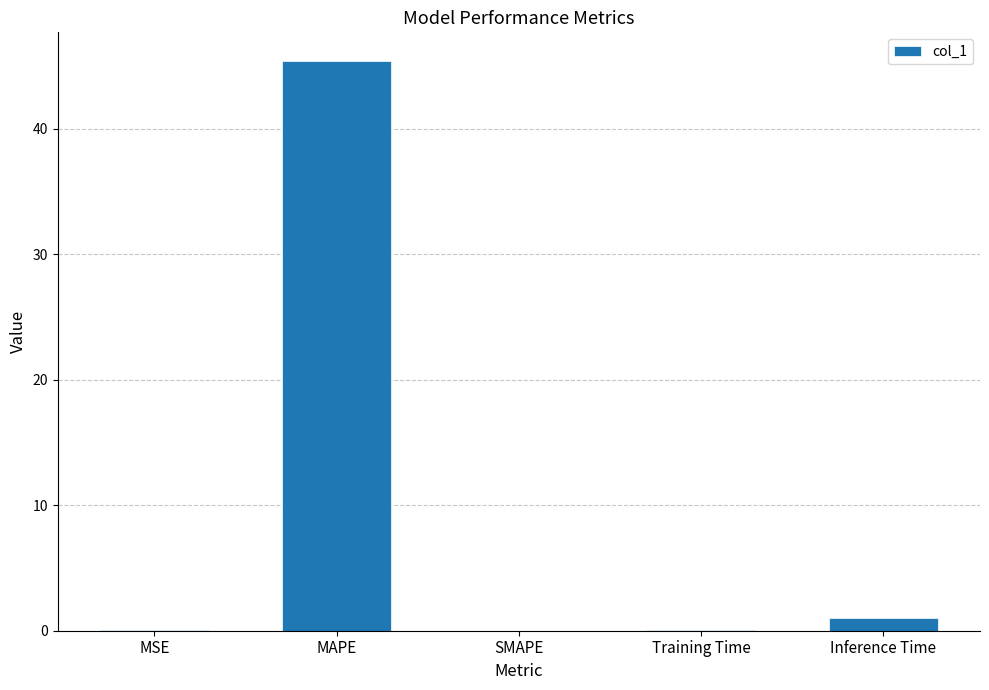

Which category has the highest value across all series?

MAPE